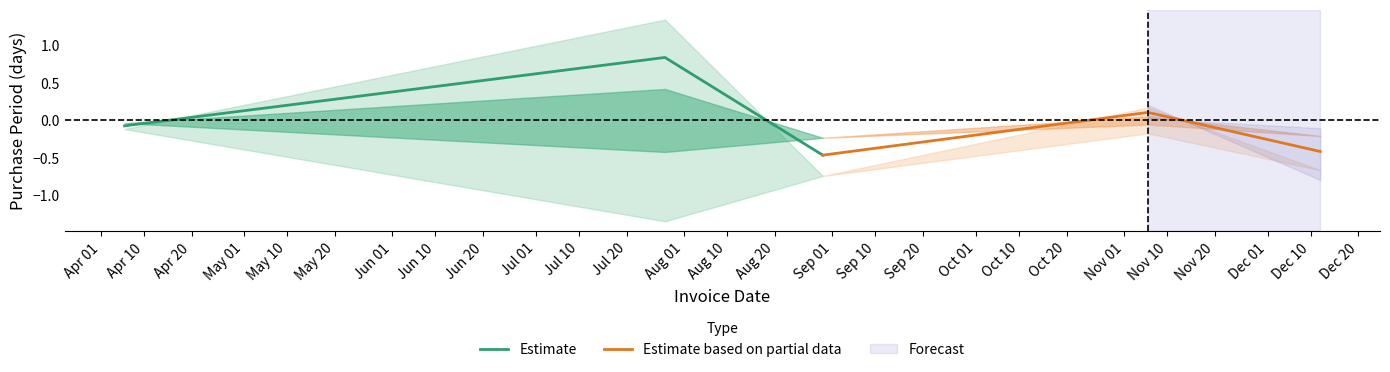

How many values in Estimate are below zero?

2